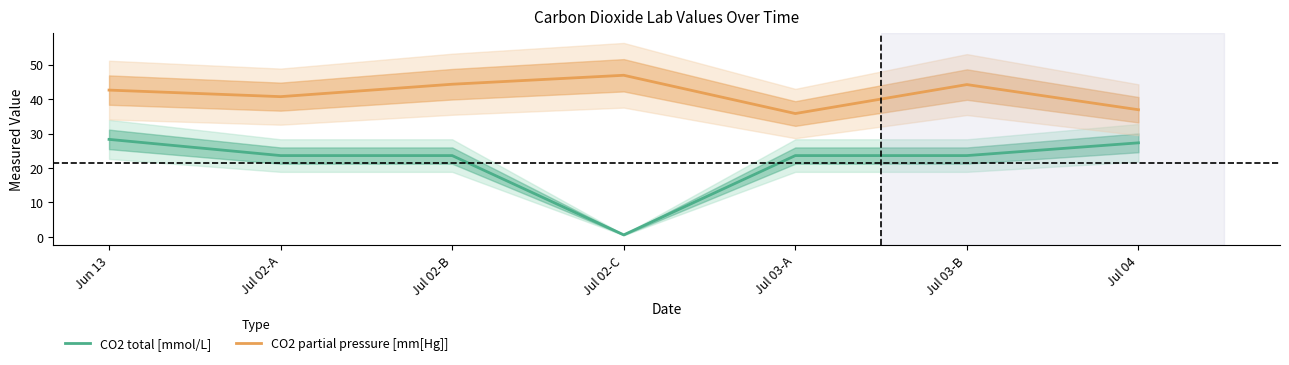

True or false: CO2 total [mmol/L] and CO2 partial pressure [mm[Hg]] intersect in this chart.

False